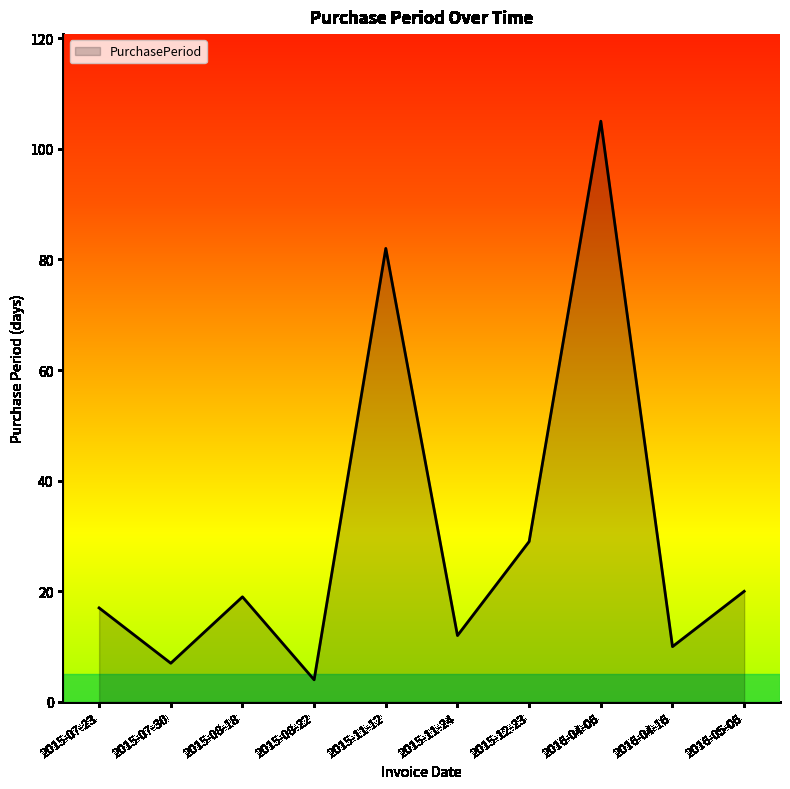

The value at 2015-07-23 is 17. True or false?

True